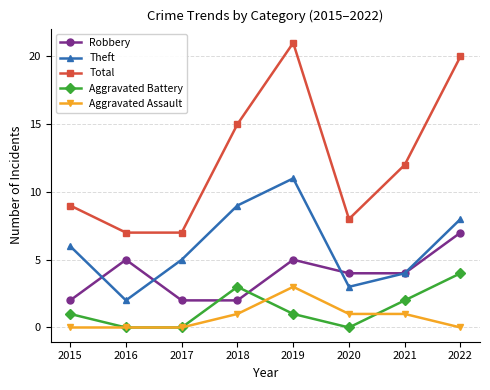

Reading left to right, list all the values displayed in this chart.

Robbery: 2015=2	2016=5	2017=2	2018=2	2019=5	2020=4	2021=4	2022=7
Theft: 2015=6	2016=2	2017=5	2018=9	2019=11	2020=3	2021=4	2022=8
Total: 2015=9	2016=7	2017=7	2018=15	2019=21	2020=8	2021=12	2022=20
Aggravated Battery: 2015=1	2016=0	2017=0	2018=3	2019=1	2020=0	2021=2	2022=4
Aggravated Assault: 2015=0	2016=0	2017=0	2018=1	2019=3	2020=1	2021=1	2022=0